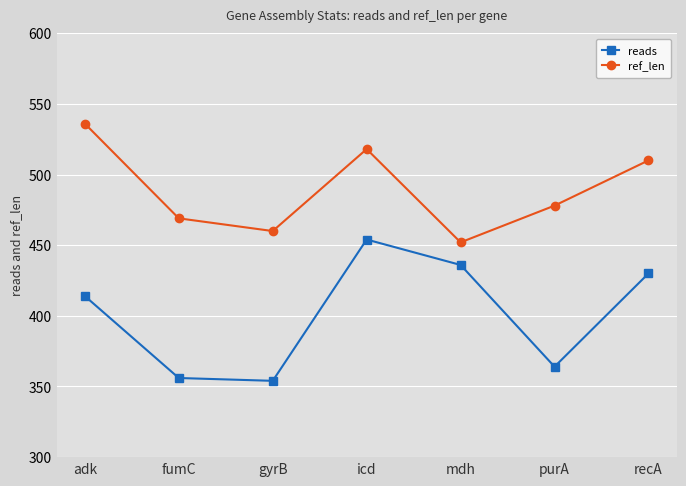

How many lines are shown in the chart?

2